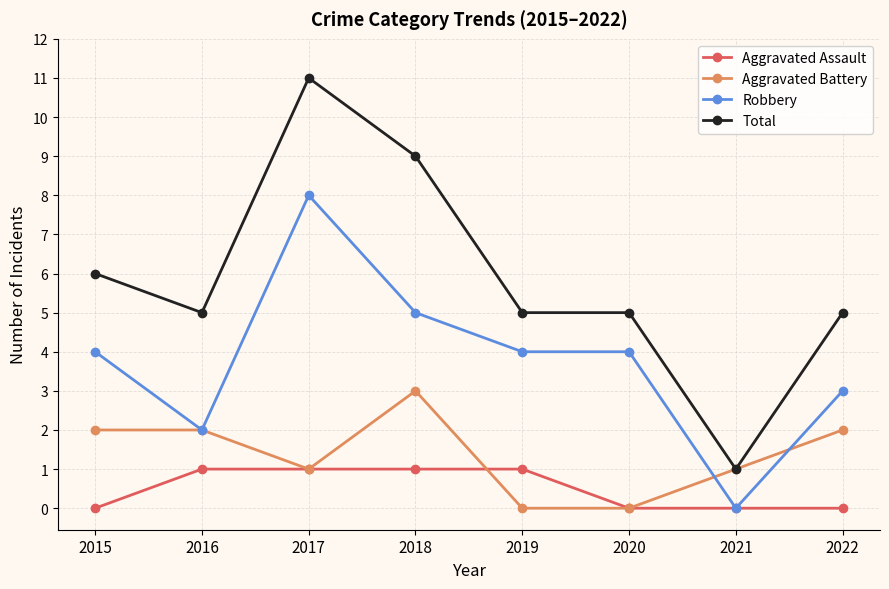

What is the difference between the maximum and minimum values in the Aggravated Assault series?

1